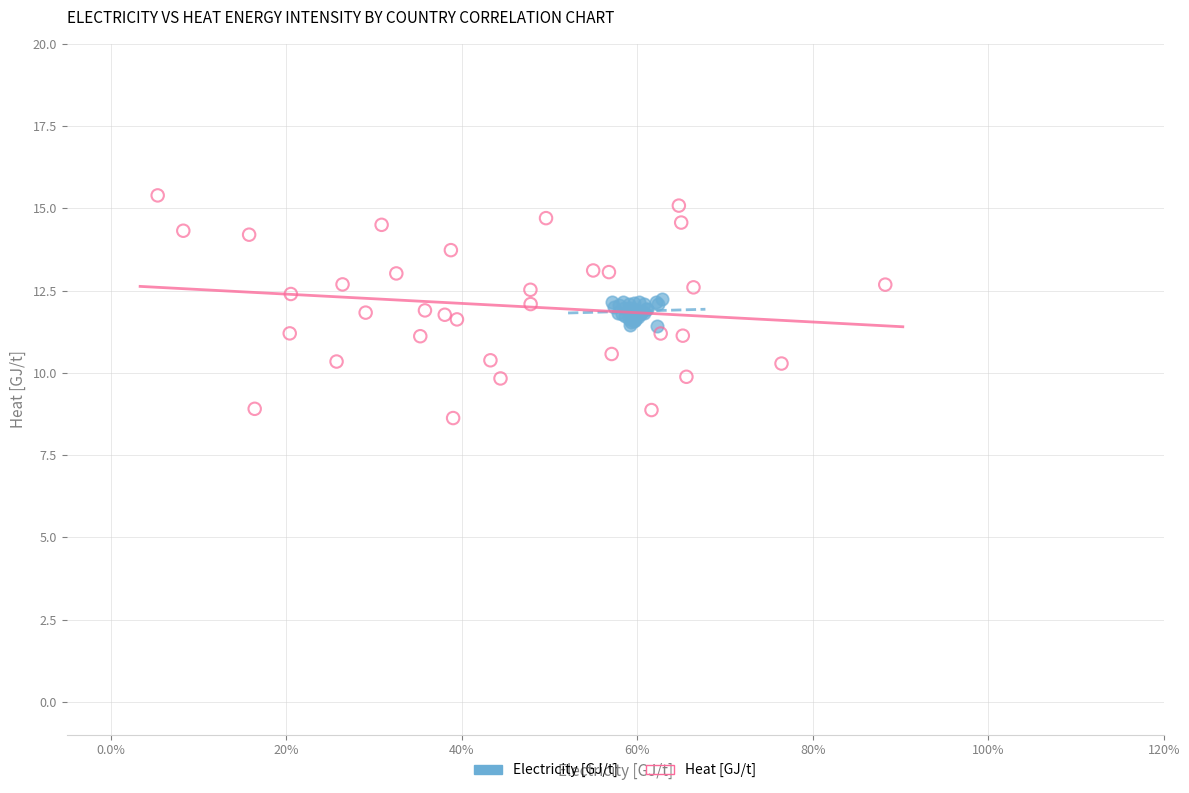

Which series has the largest Y range (max minus min)?

Heat [GJ/t]